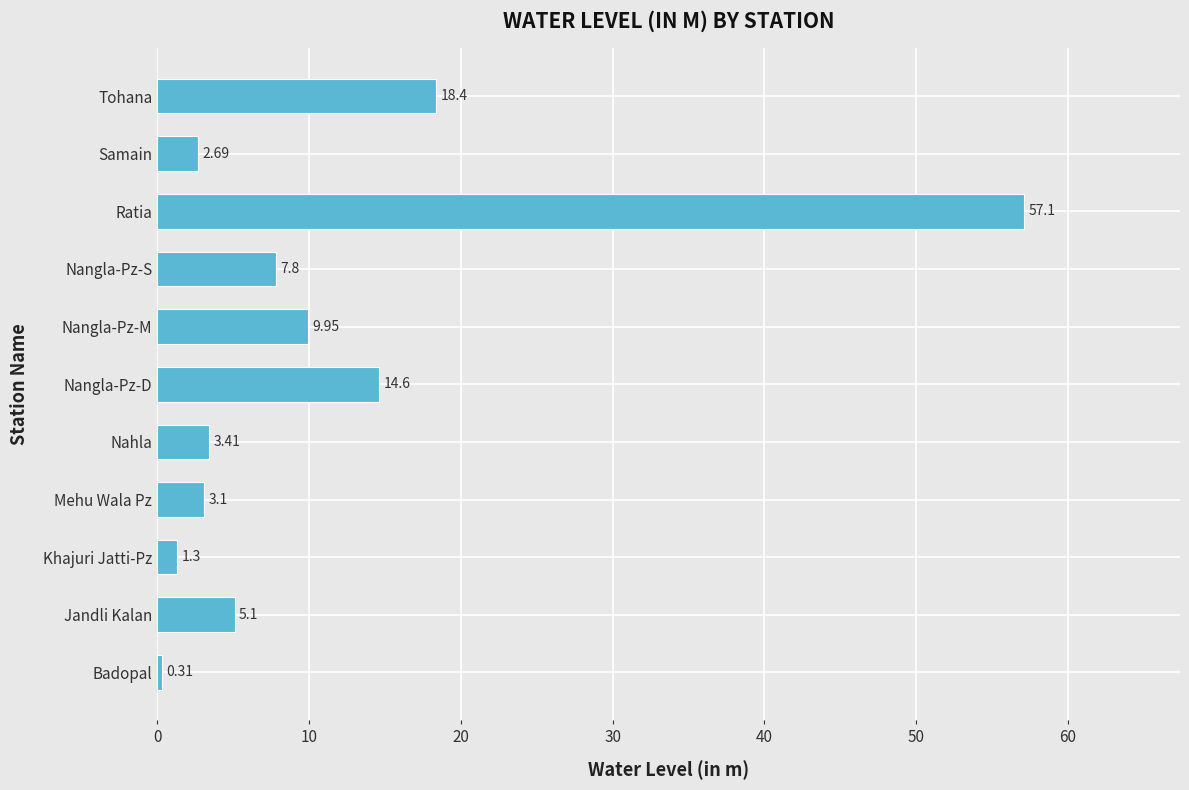

At which category does the chart reach its minimum across all series?

Badopal